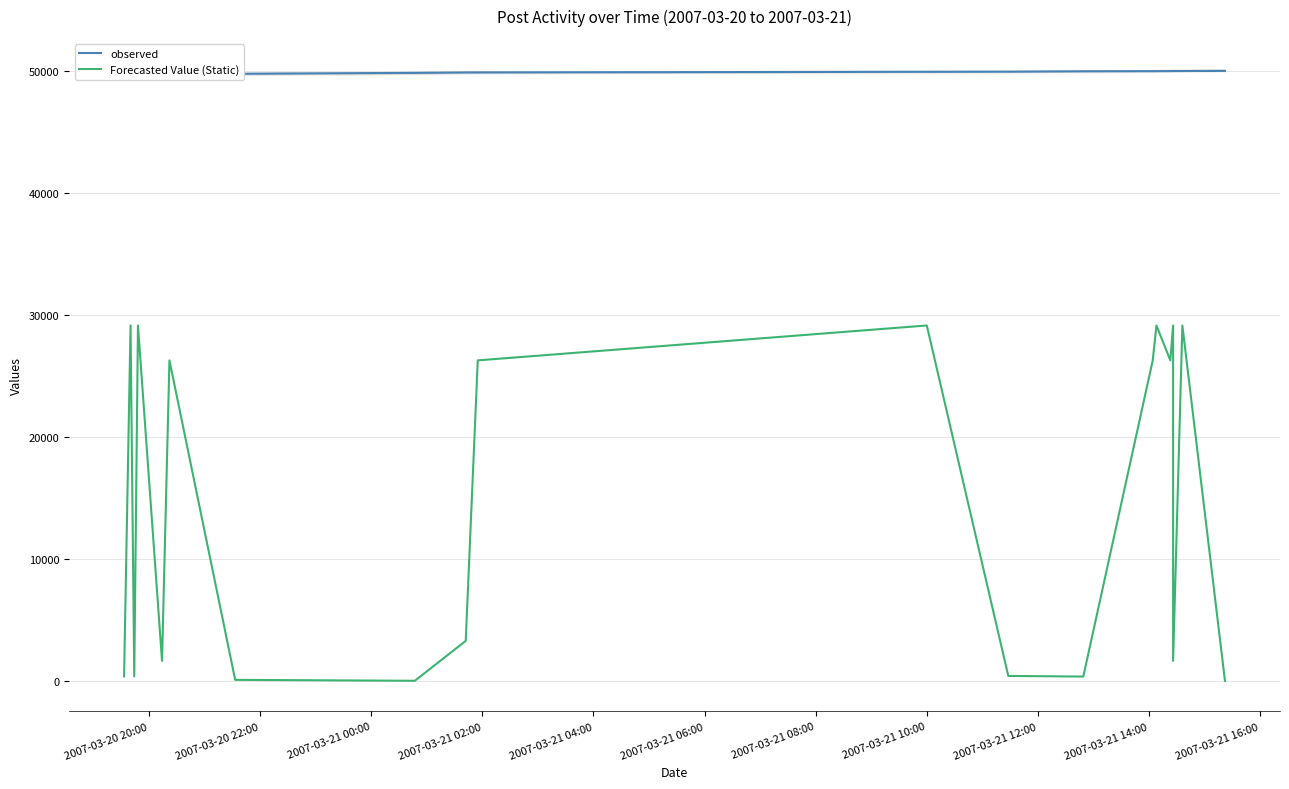

How many lines are shown in the chart?

2